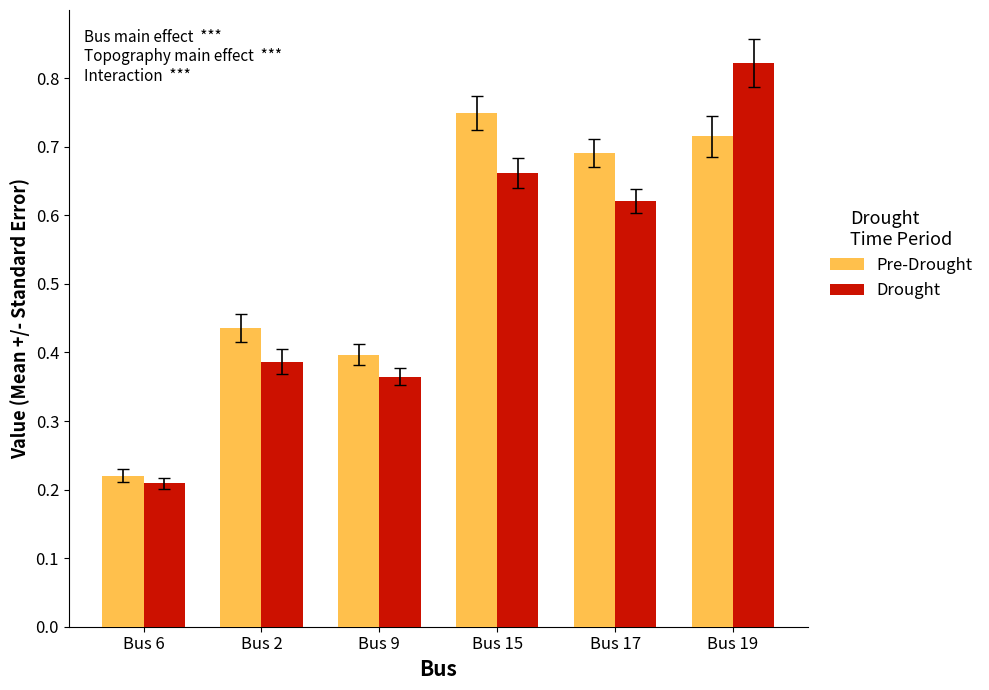

Rank the series by their maximum value, from highest to lowest.

Drought, Pre-Drought